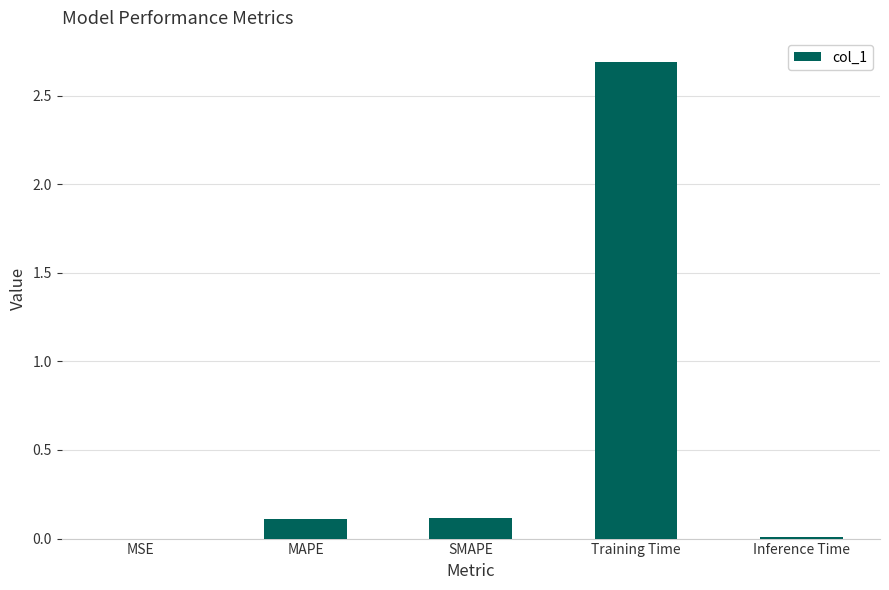

The chart shows a value of 0.2 at MAPE. True or false?

False